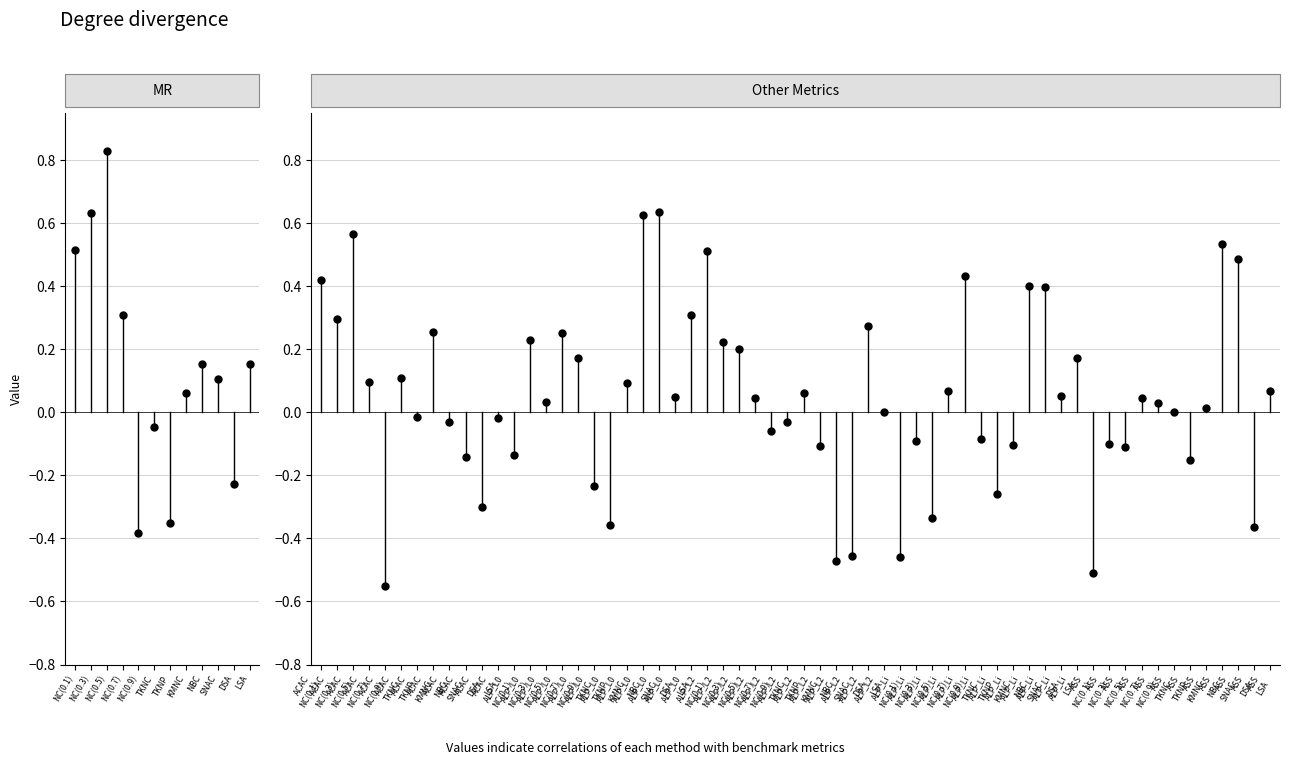

The ALP_L2 series shows 0.5 at ALP_L2 NC(0.1). True or false?

True